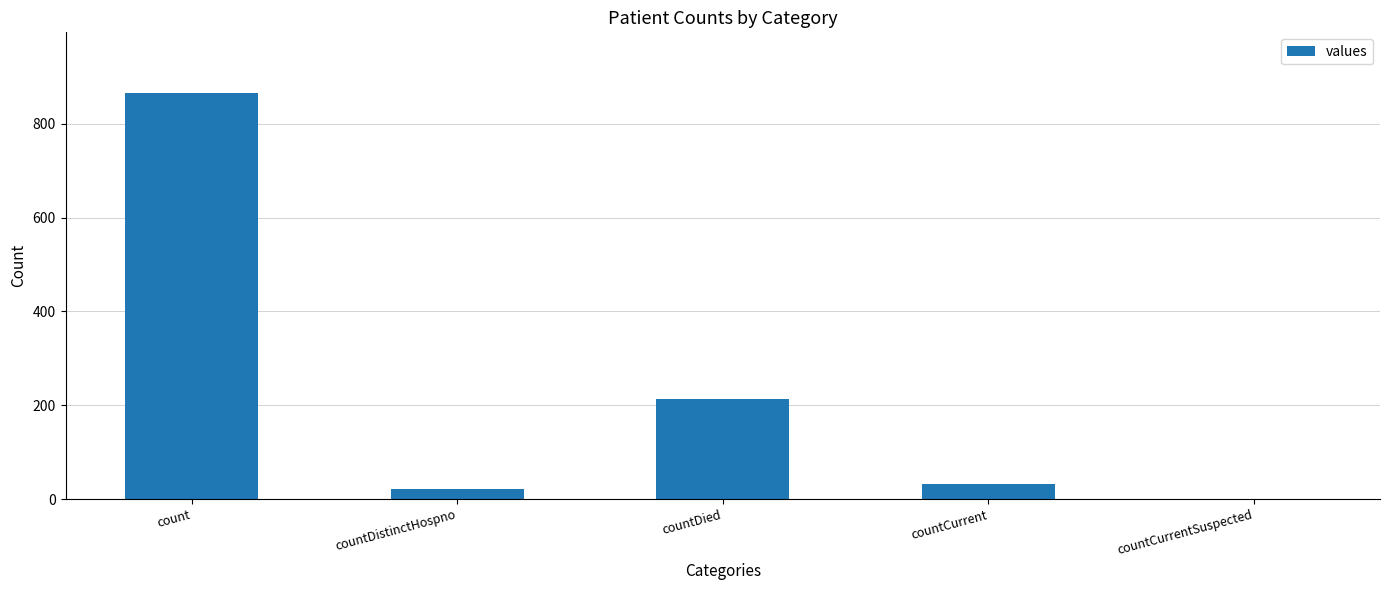

What is the sum of all values?

1133